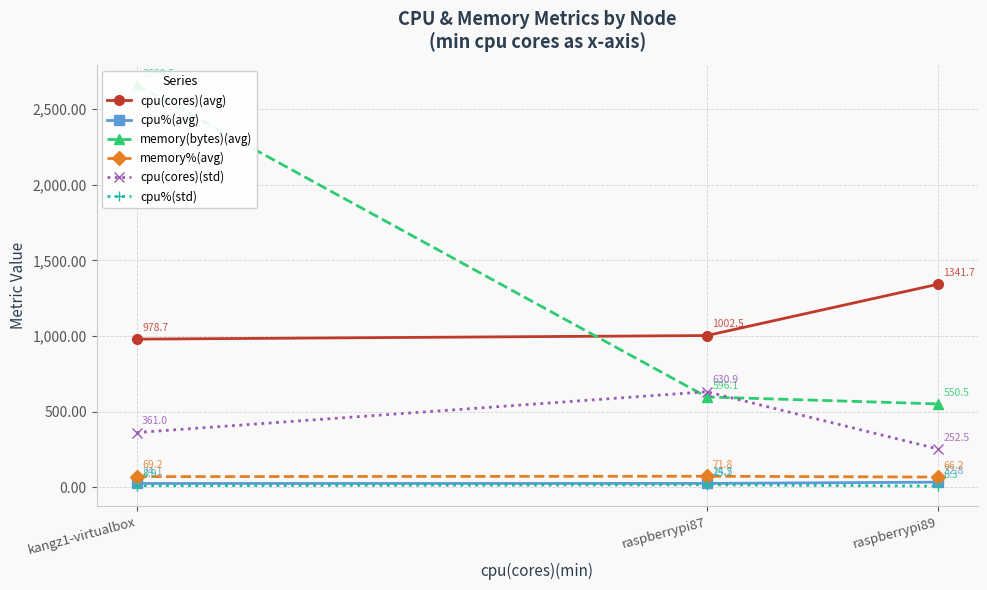

What position from the right is raspberrypi89?

1